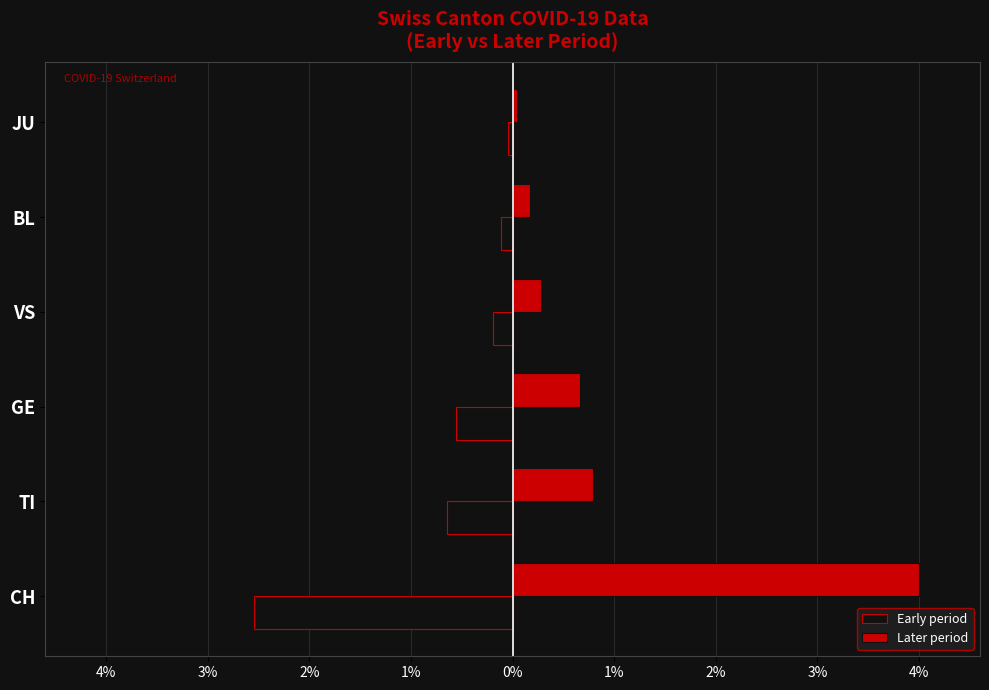

What are all the series names shown in the legend?

Early period, Later period